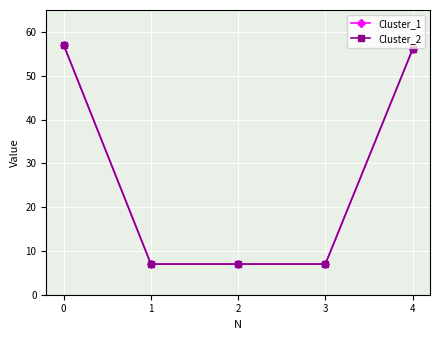

Does the chart display data point markers on the line(s)?

Yes